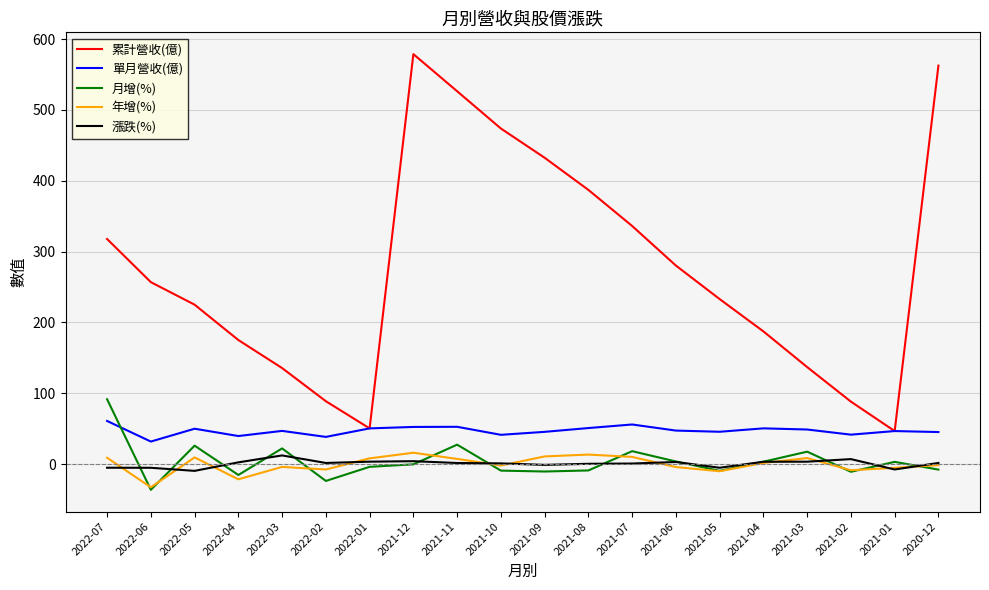

At how many categories does at least one series exceed 275?

9